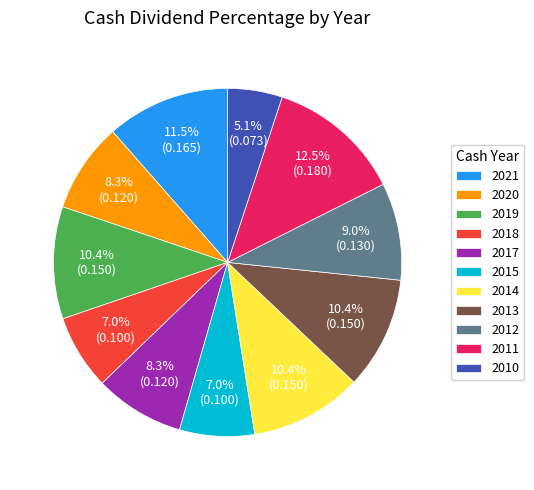

To the nearest percent, what percentage of the pie is 2019?

10%